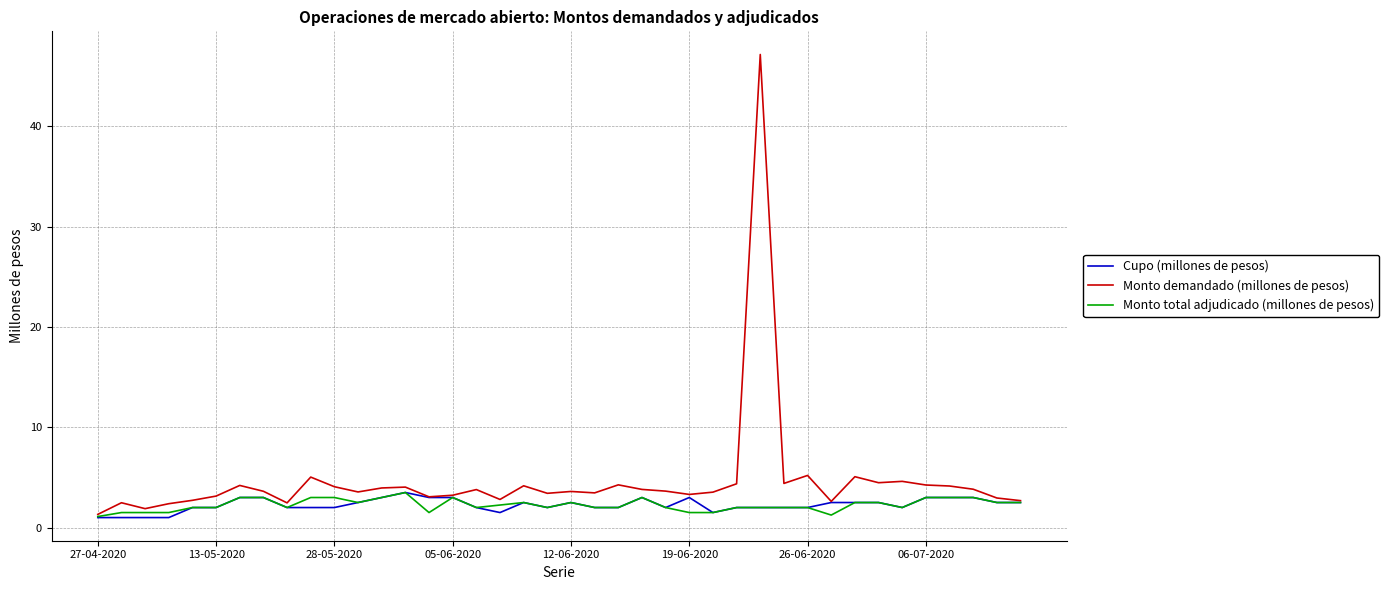

True or false: Monto demandado (millones de pesos) and Cupo (millones de pesos) intersect in this chart.

False